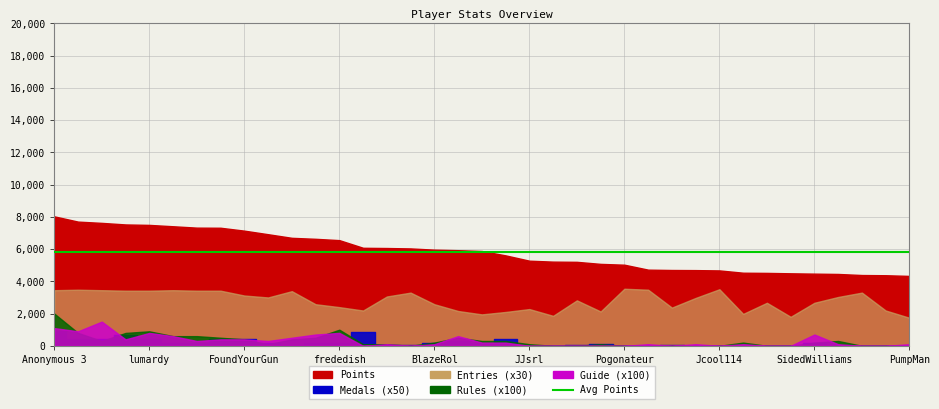

The Medals series shows 9 at lumardy. True or false?

True